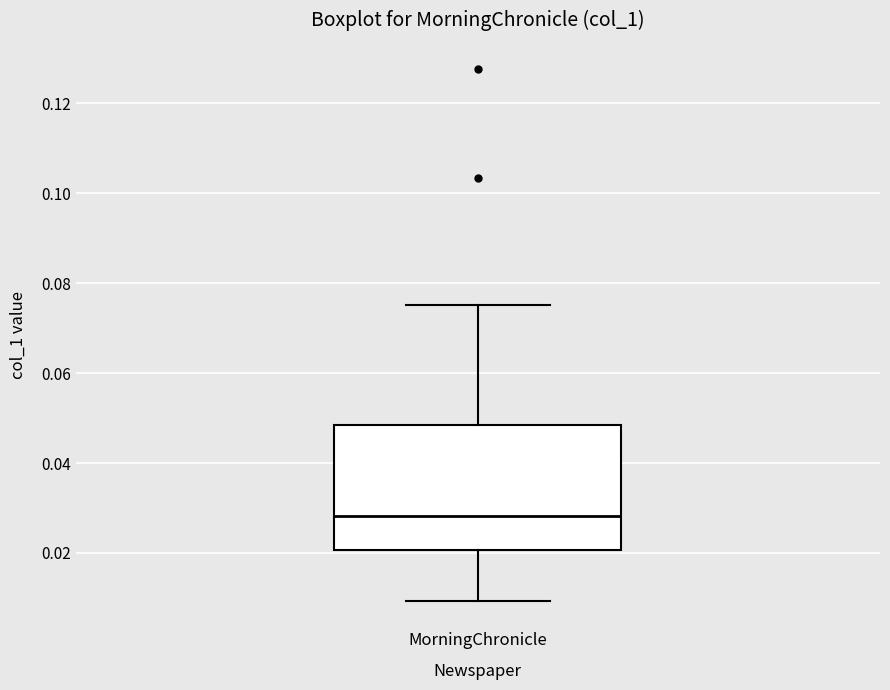

Where does the lower whisker of the box for MorningChronicle end on the y-axis? The values are not printed on the chart, so give them approximately, as read against the axis.

0.010